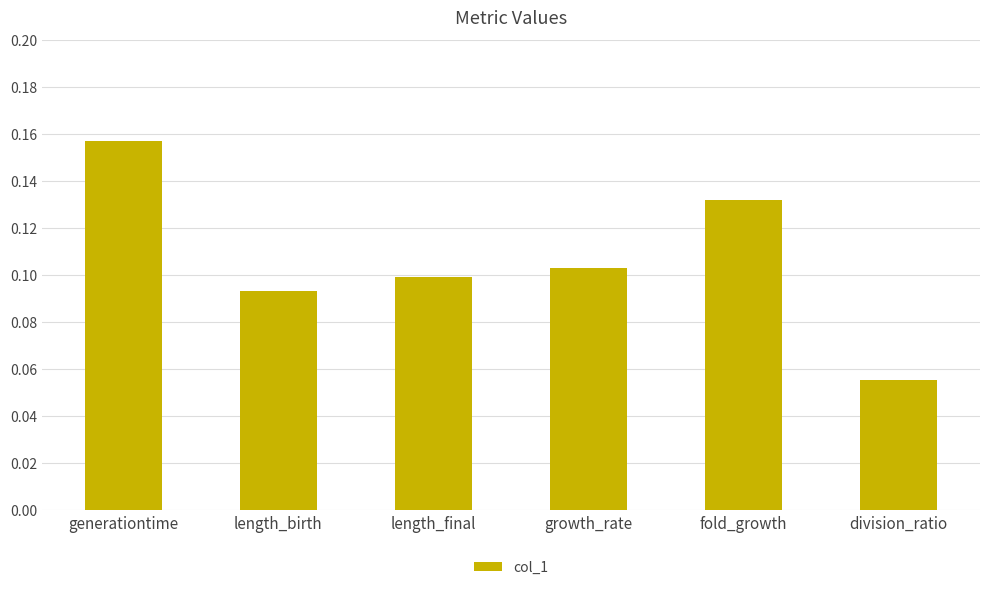

Does the chart contain any negative values?

No